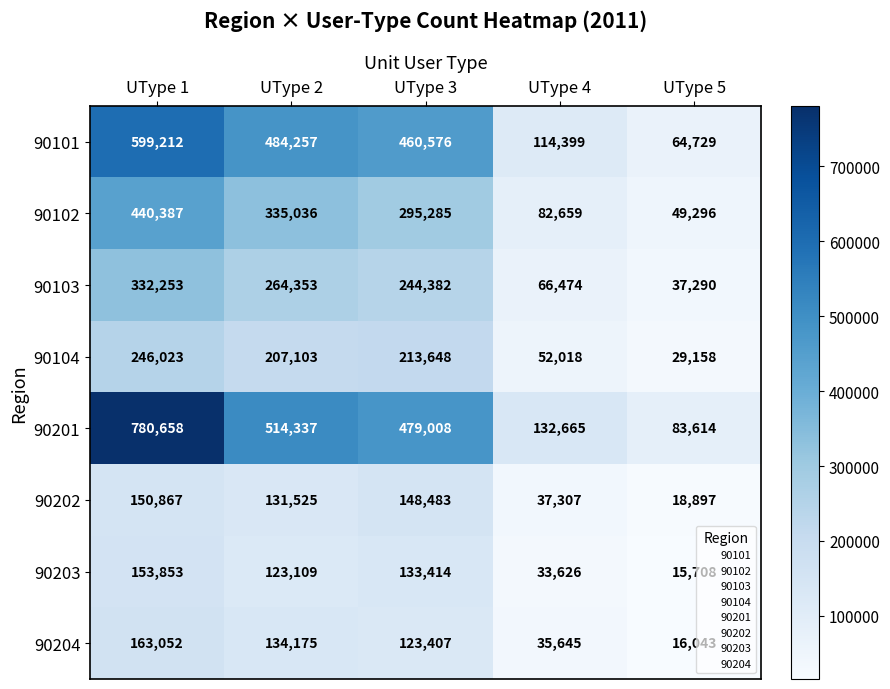

What is the total value across all series at UType 2?

2193895